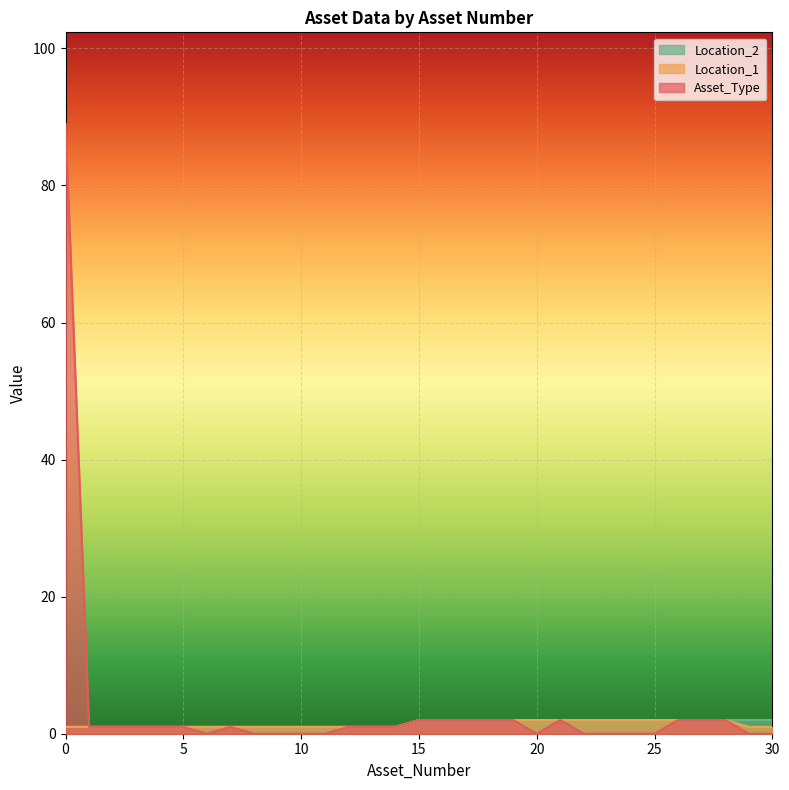

Which series has the widest spread of values?

Asset_Type